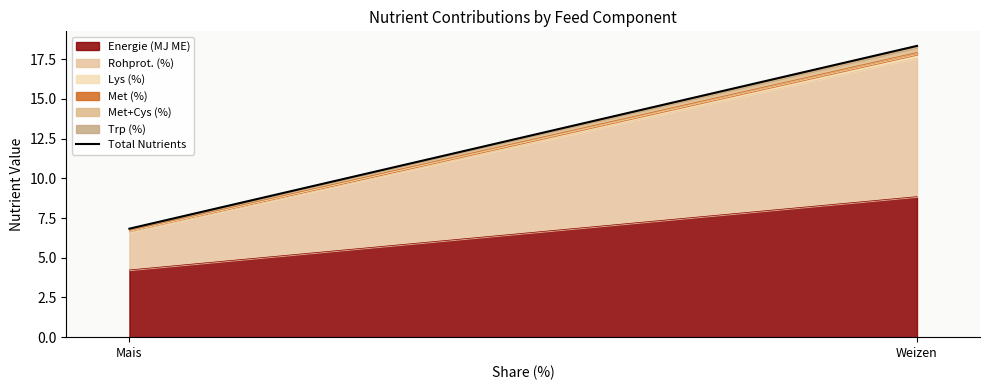

Is it true that the value at Weizen is 18.3?

True